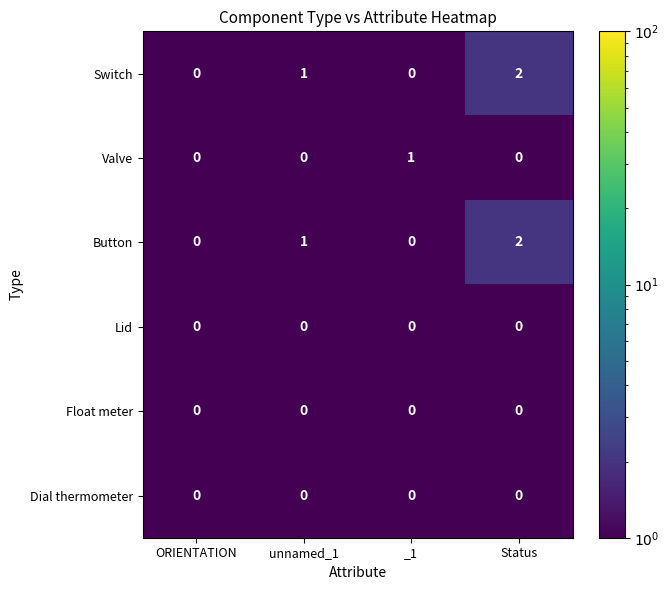

What is the spread (max minus min) of values at unnamed_1?

1